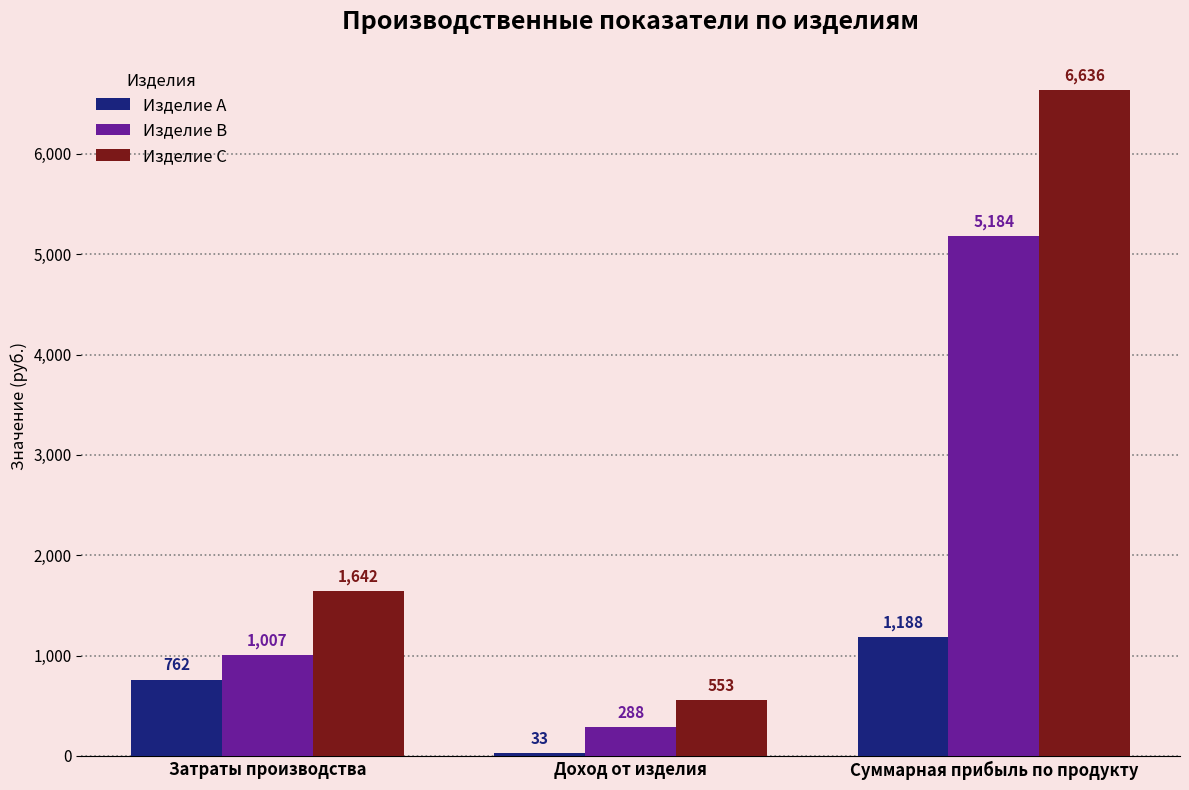

What is the approximate value of Изделие B at Доход от изделия?

288